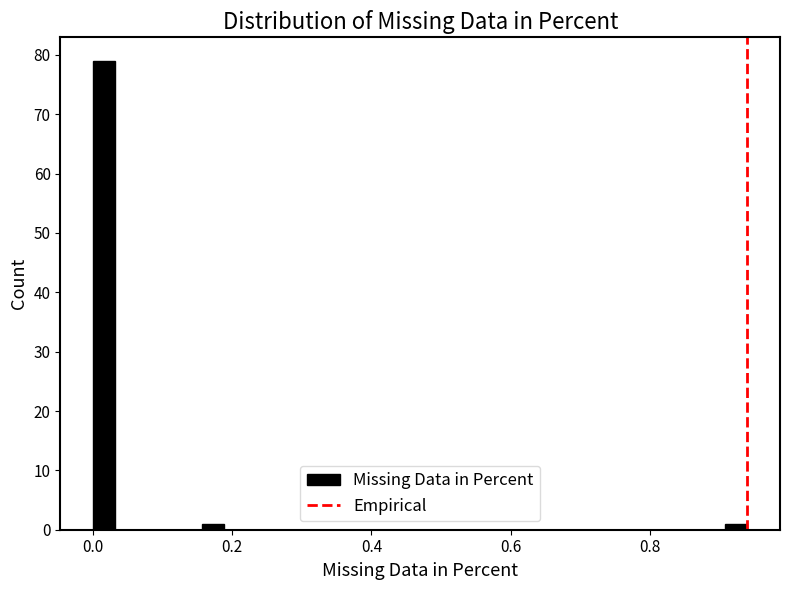

Read against the x-axis, roughly where is the centre of the tallest bar?

0.02